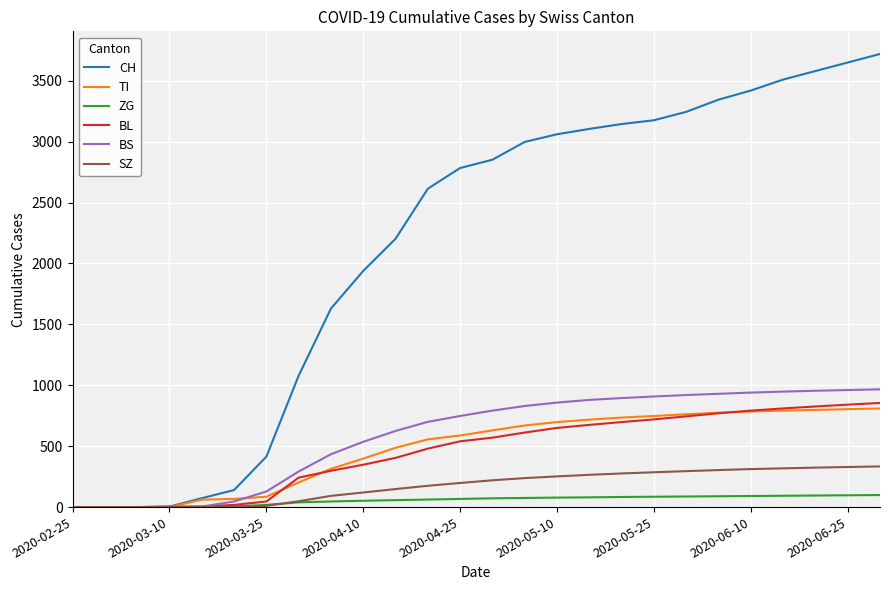

Which series has the largest range (max minus min)?

CH